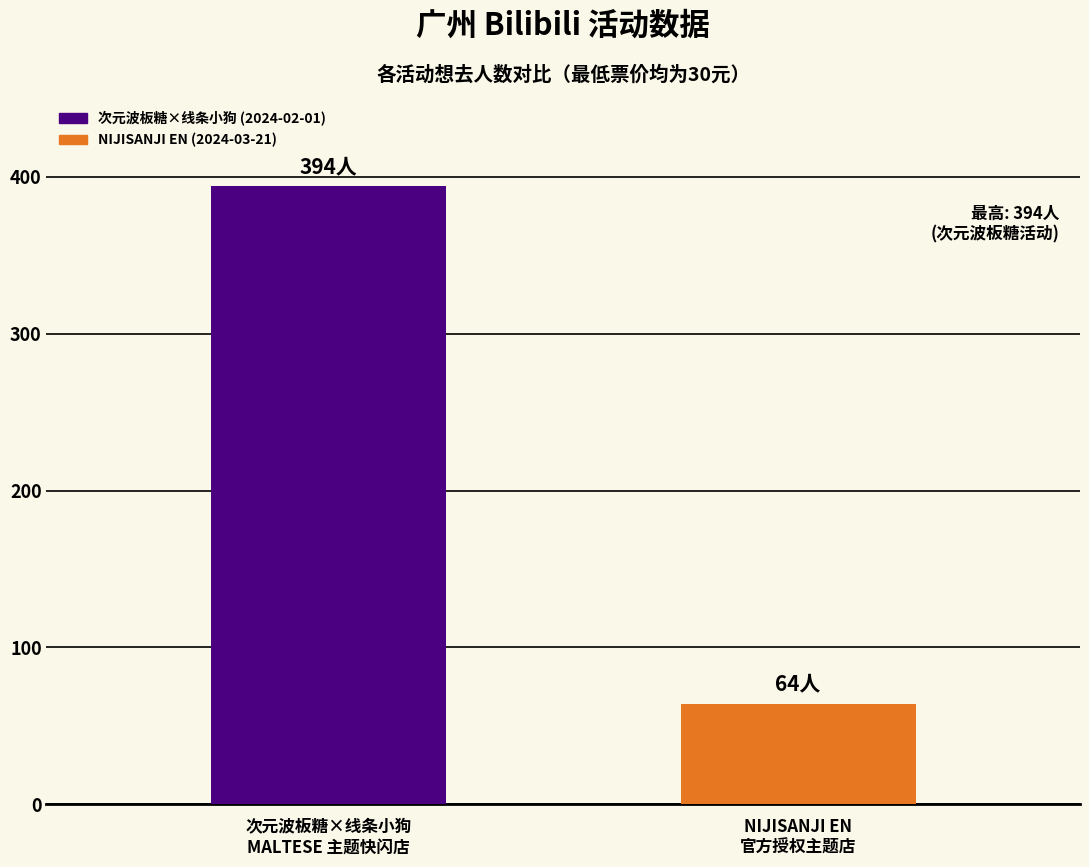

True or false: the data shows 102 at NIJISANJI EN
官方授权主题店.

False